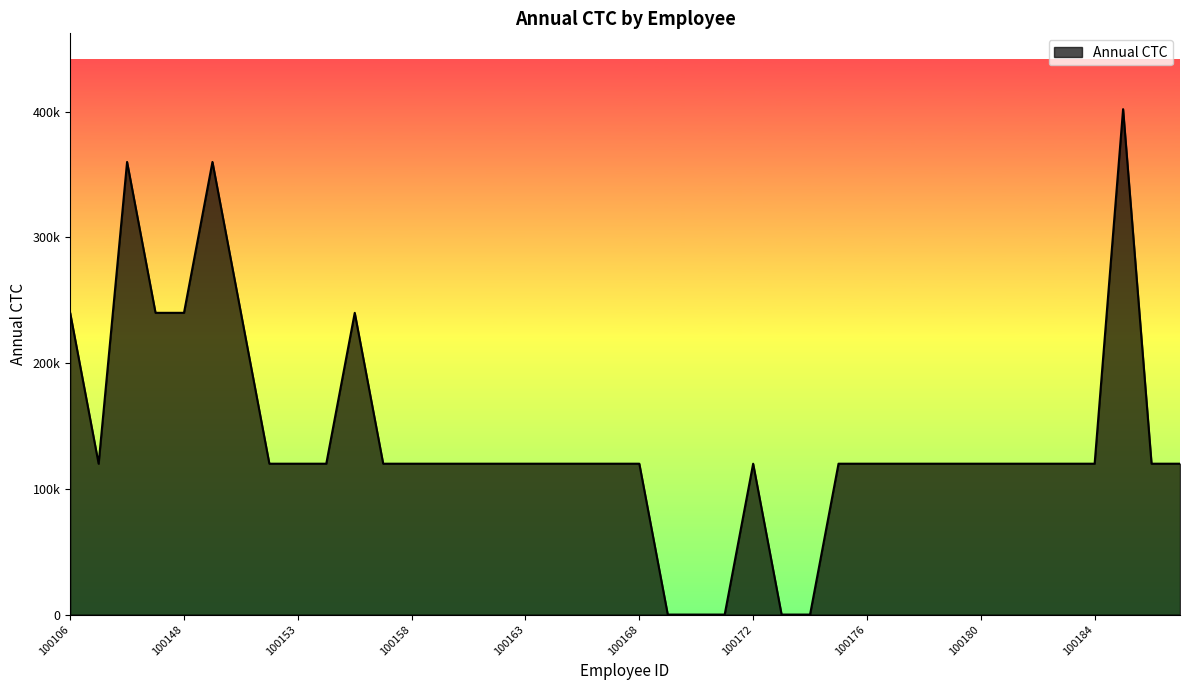

Does the chart display data point markers on the line(s)?

No